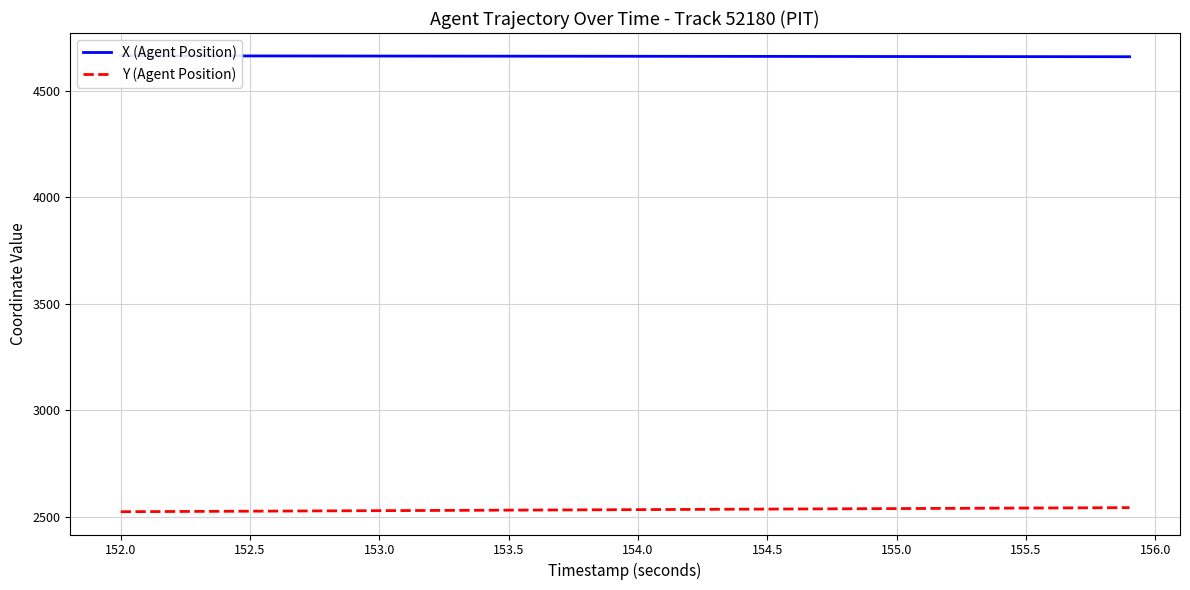

Does the chart display data point markers on the line(s)?

No